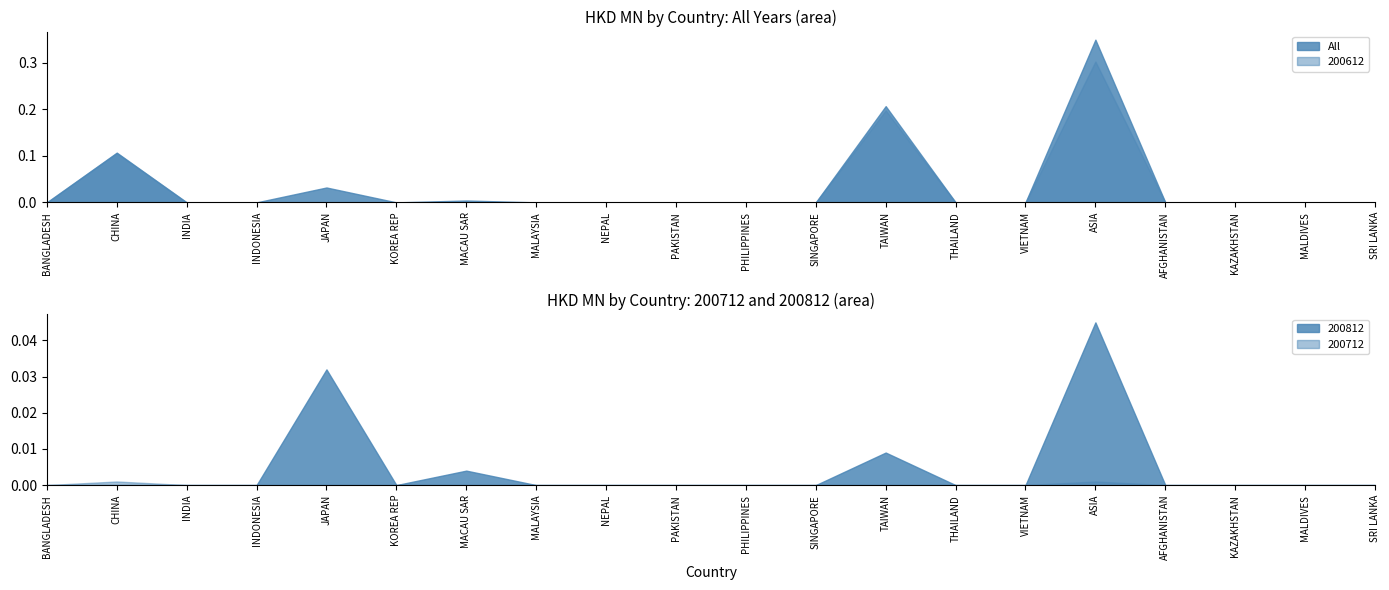

True or false: 200712 and All cross at least once.

False